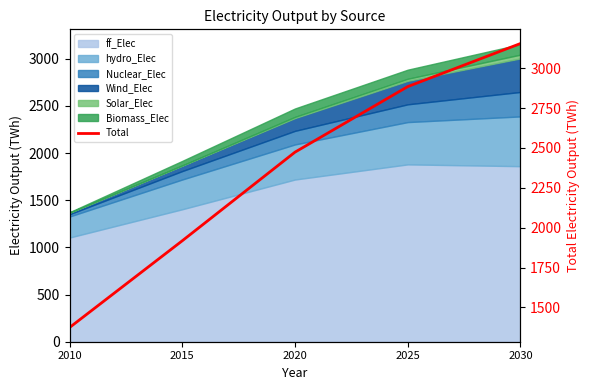

What is the sum of the values at 2020 and 2030?

5629.2